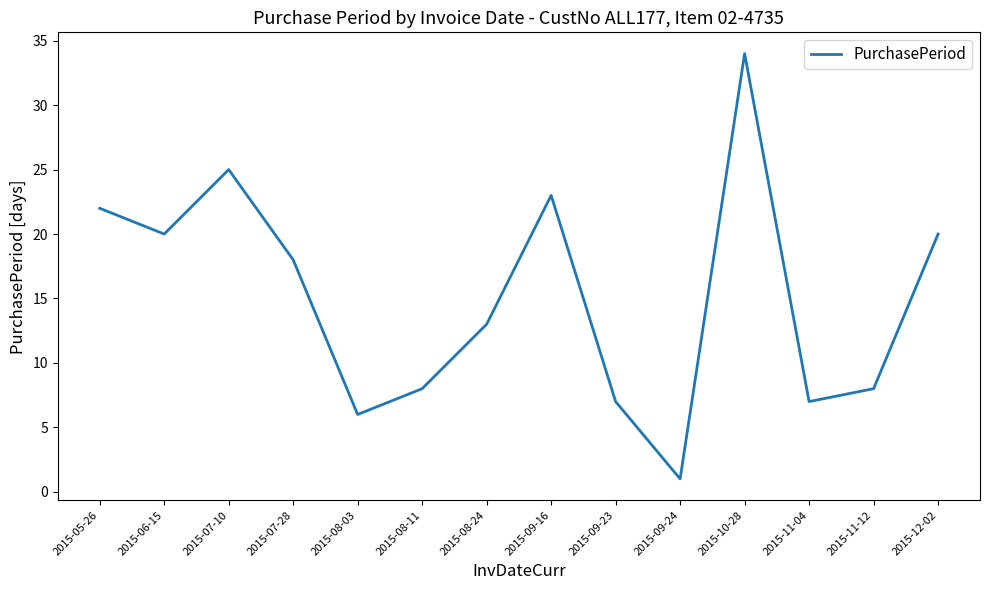

What is the difference between the maximum and minimum values?

33